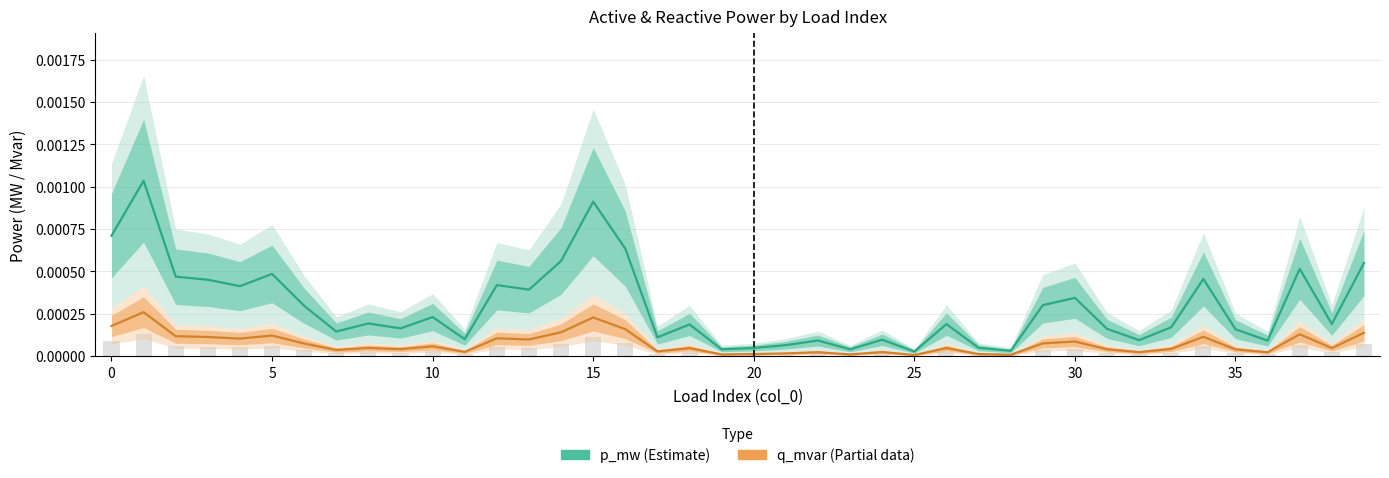

Rank the series by their average value, from highest to lowest.

p_mw (Estimate), q_mvar (Estimate based on partial data)